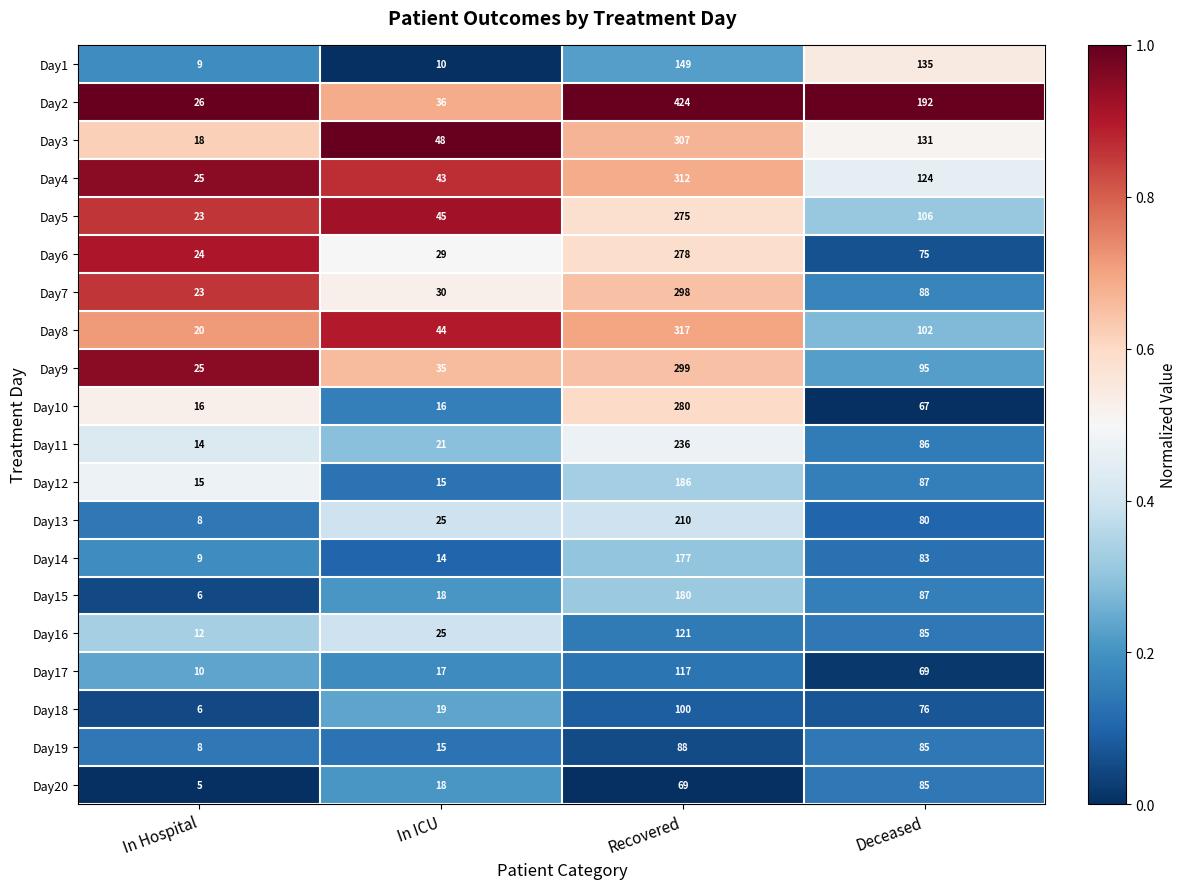

Rank the series by their maximum value, from highest to lowest.

Day2, Day8, Day4, Day3, Day9, Day7, Day10, Day6, Day5, Day11, Day13, Day12, Day15, Day14, Day1, Day16, Day17, Day18, Day19, Day20